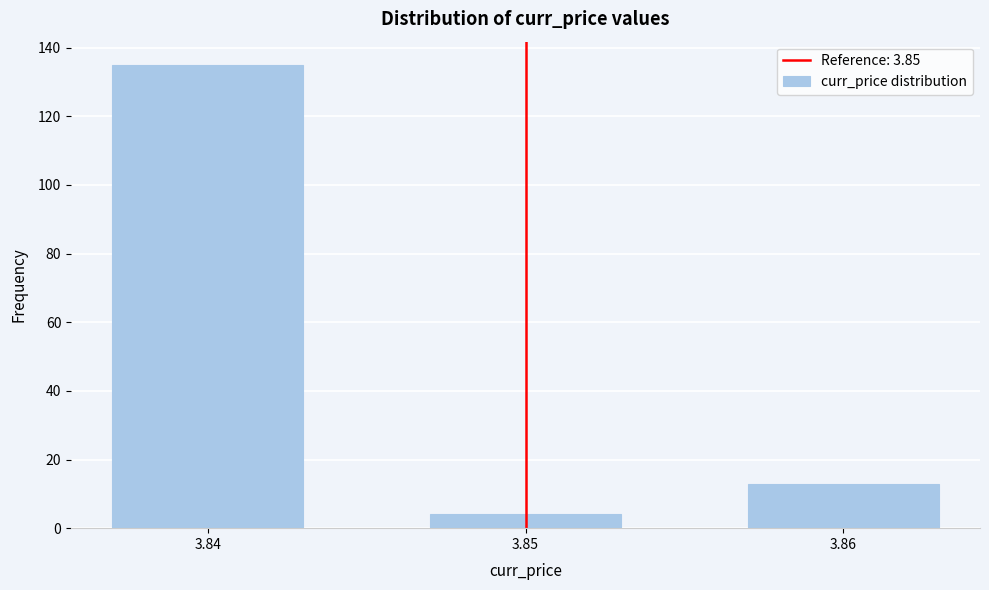

Reading left to right, list all the values displayed in this chart.

135	4	13